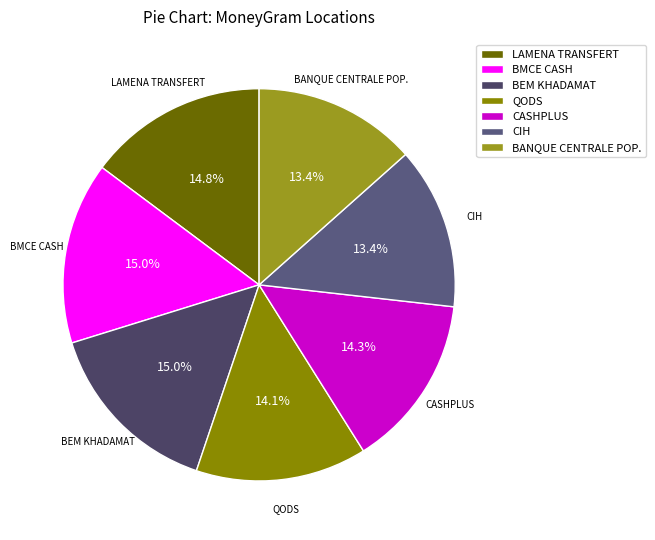

How many slices are in this pie chart?

7